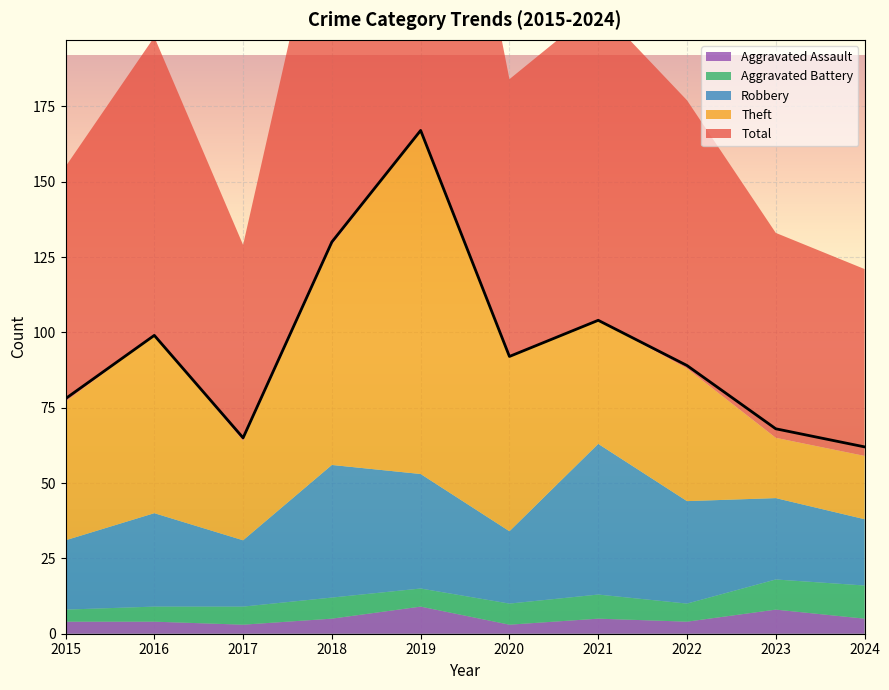

What is the smallest value displayed?

3